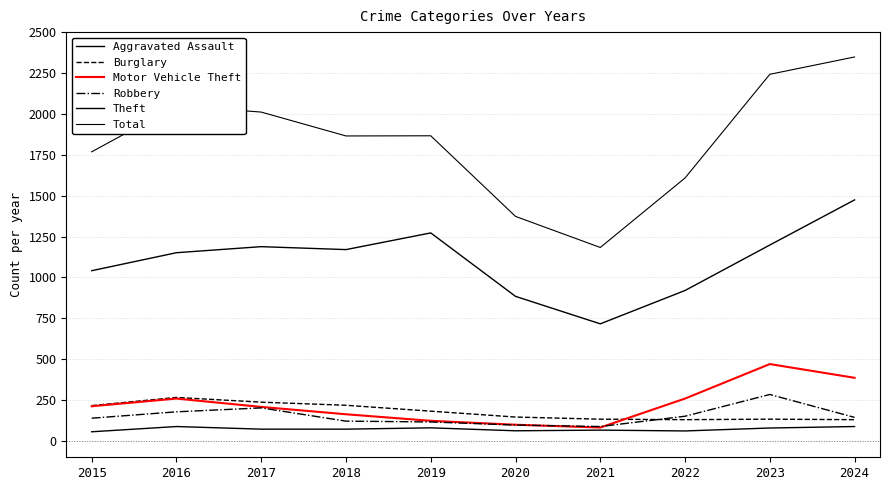

Reading right to left, transcribe all the data shown in this chart.

Aggravated Assault: 88	79	61	66	62	80	72	72	88	56
Burglary: 130	133	130	133	146	182	218	237	266	216
Motor Vehicle Theft: 386	470	259	82	99	123	163	208	259	212
Robbery: 144	284	151	88	97	116	121	202	178	139
Theft: 1474	1198	920	716	884	1272	1170	1188	1151	1041
Total: 2348	2242	1608	1183	1373	1866	1865	2011	2050	1768